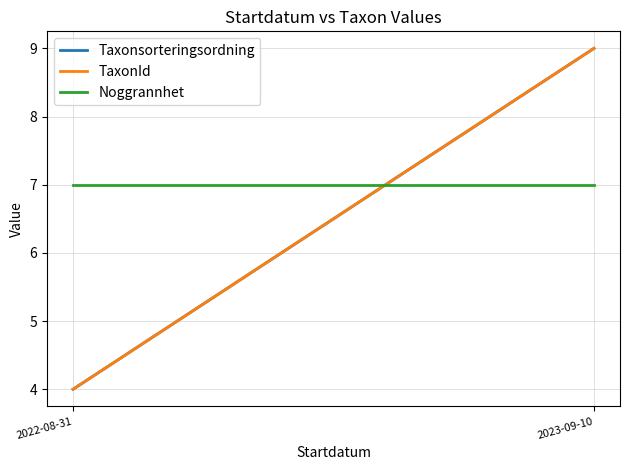

What is the sum of all Taxonsorteringsordning values?

13